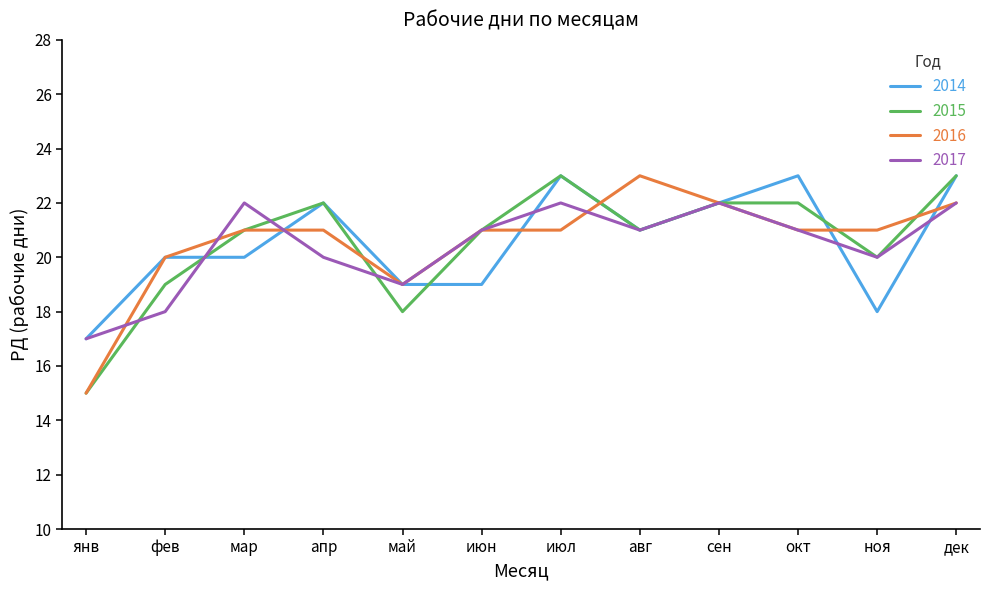

After their last crossing, which series has the higher values: 2014 or 2016?

2014